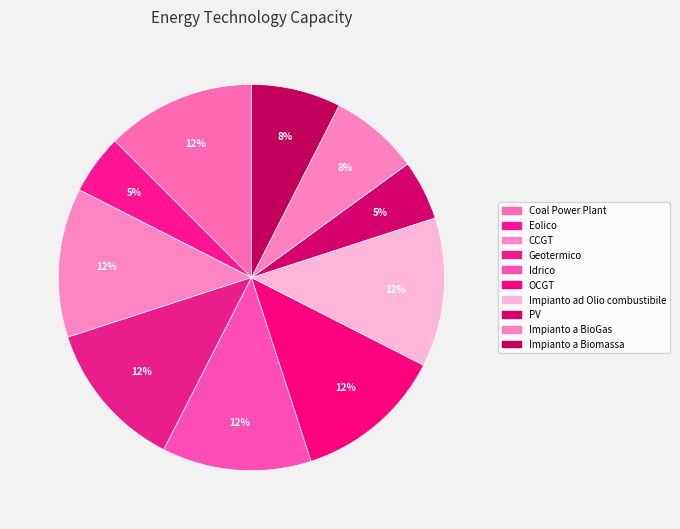

How many slices are in this pie chart?

10